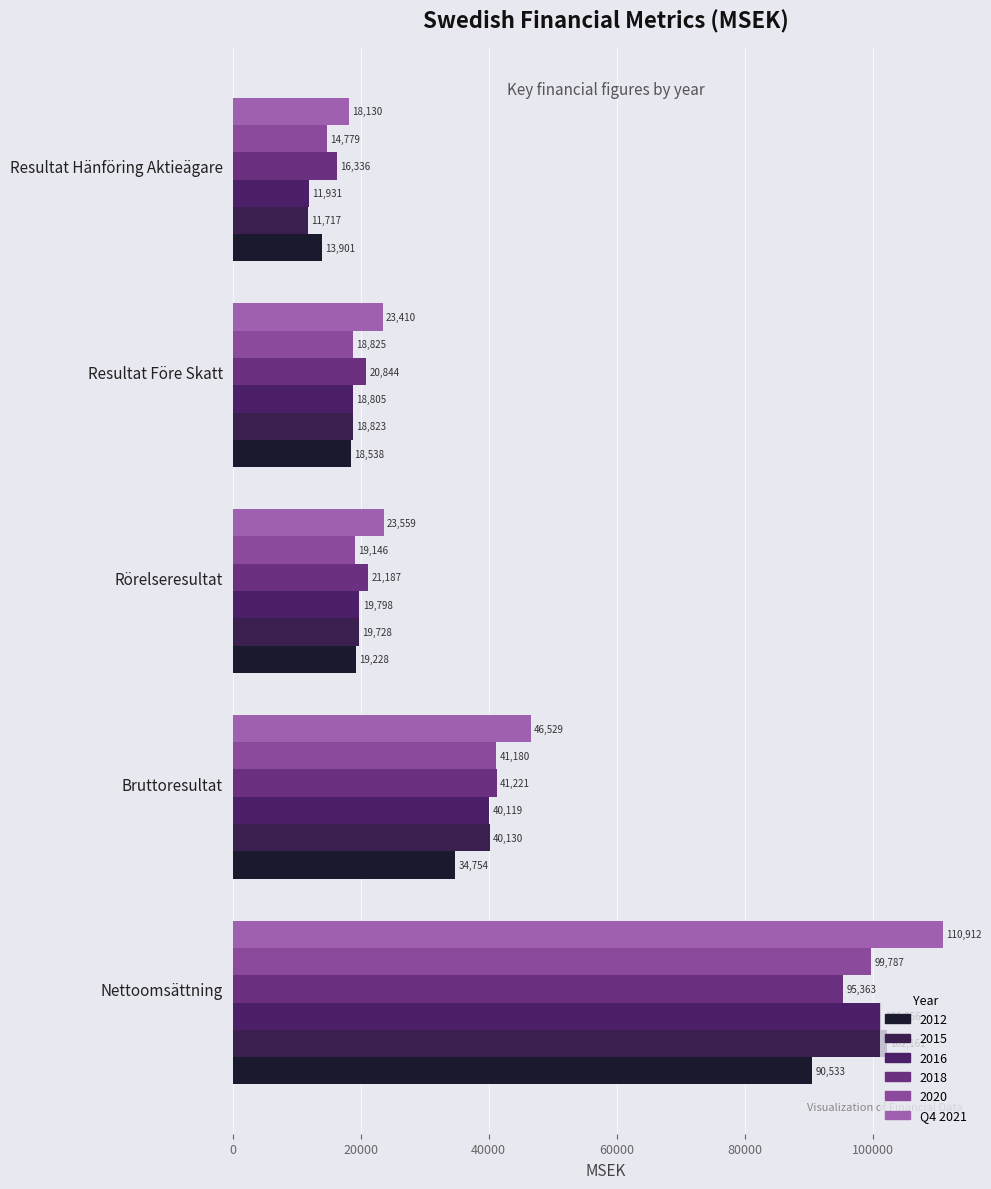

What is the value of the 5th bar from the left?

18130